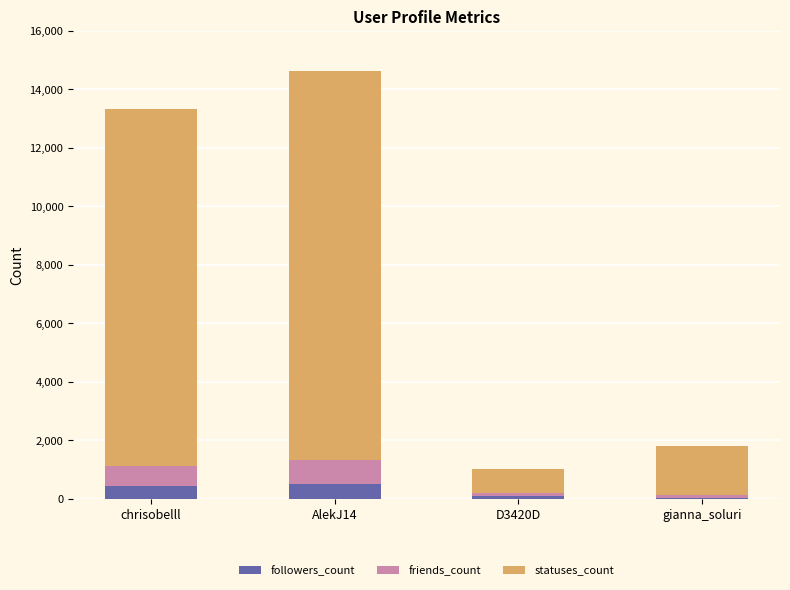

What is the highest value of the followers_count series?

487